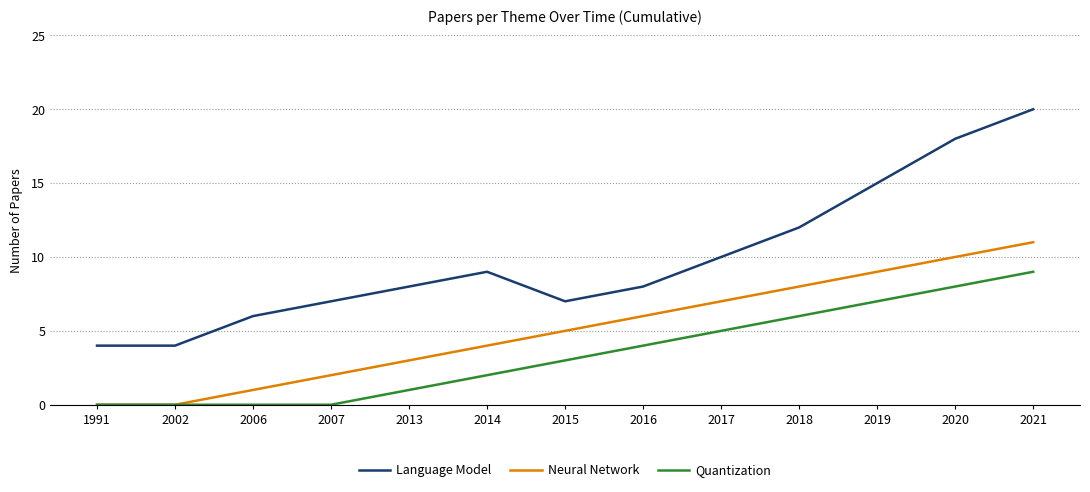

What value does the Quantization series have at 2018?

6